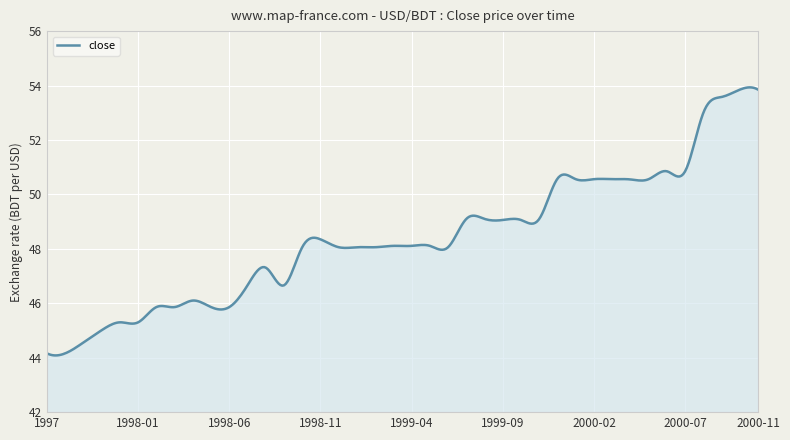

What is the minimum value shown in the chart?

44.1